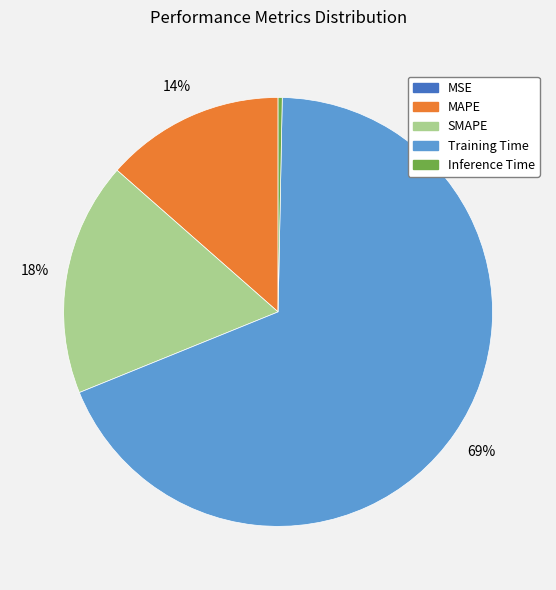

Which category has the biggest portion of the pie?

Training Time